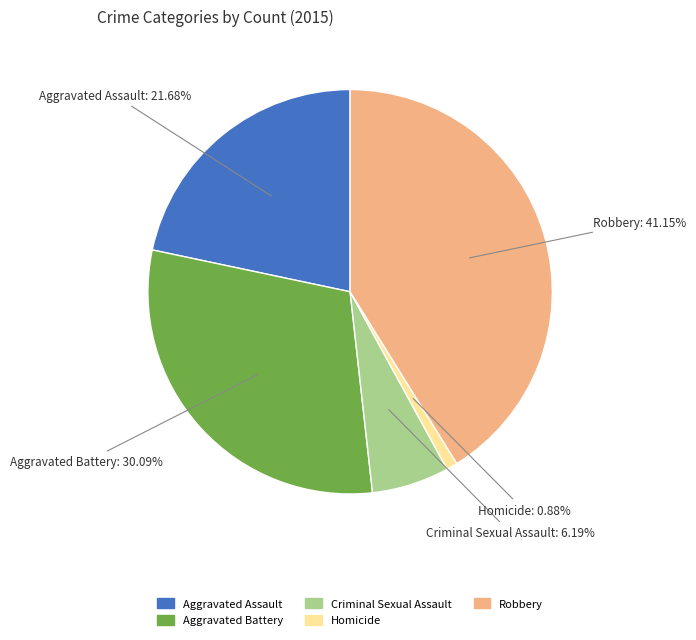

How many segments does this pie chart have?

5